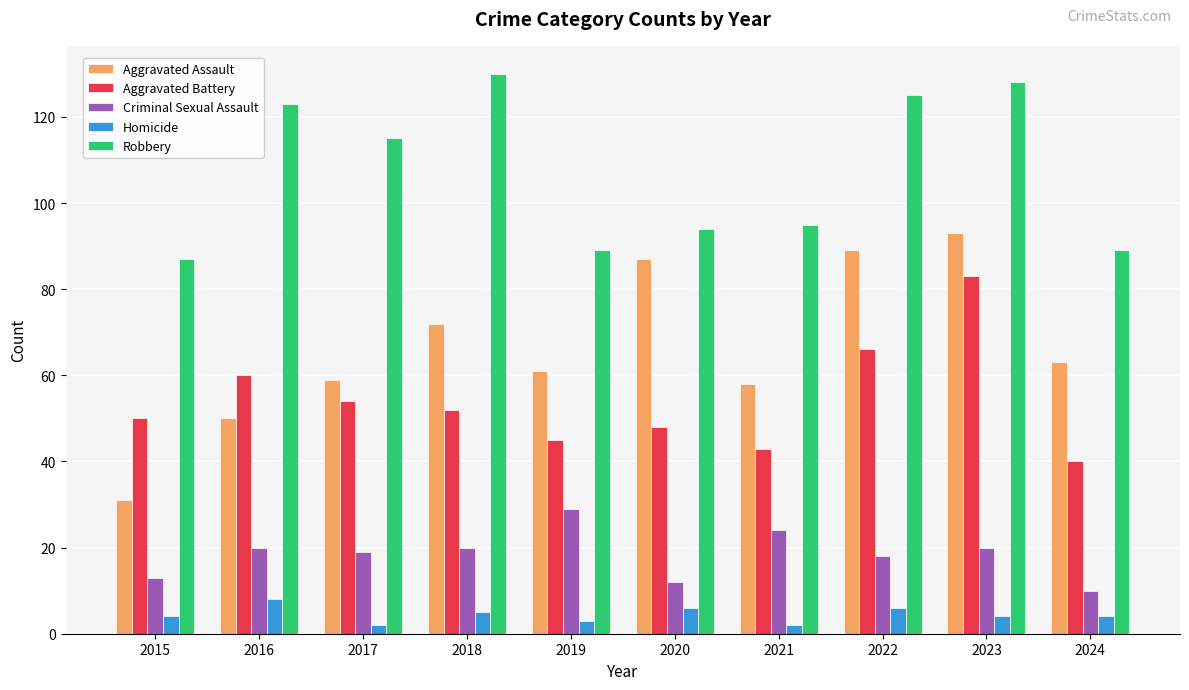

Reading right to left, what are all the values shown in this chart?

Aggravated Assault: 63	93	89	58	87	61	72	59	50	31
Aggravated Battery: 40	83	66	43	48	45	52	54	60	50
Criminal Sexual Assault: 10	20	18	24	12	29	20	19	20	13
Homicide: 4	4	6	2	6	3	5	2	8	4
Robbery: 89	128	125	95	94	89	130	115	123	87